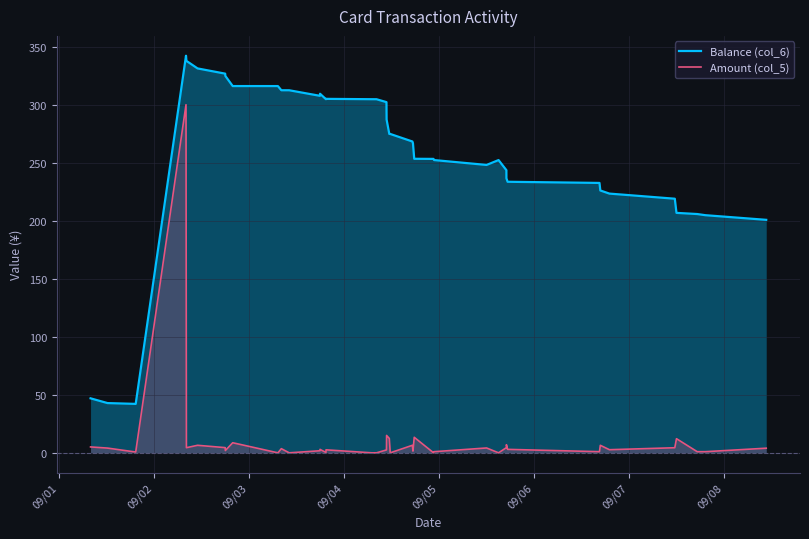

Which series has the largest total across all categories?

Balance (col_6)